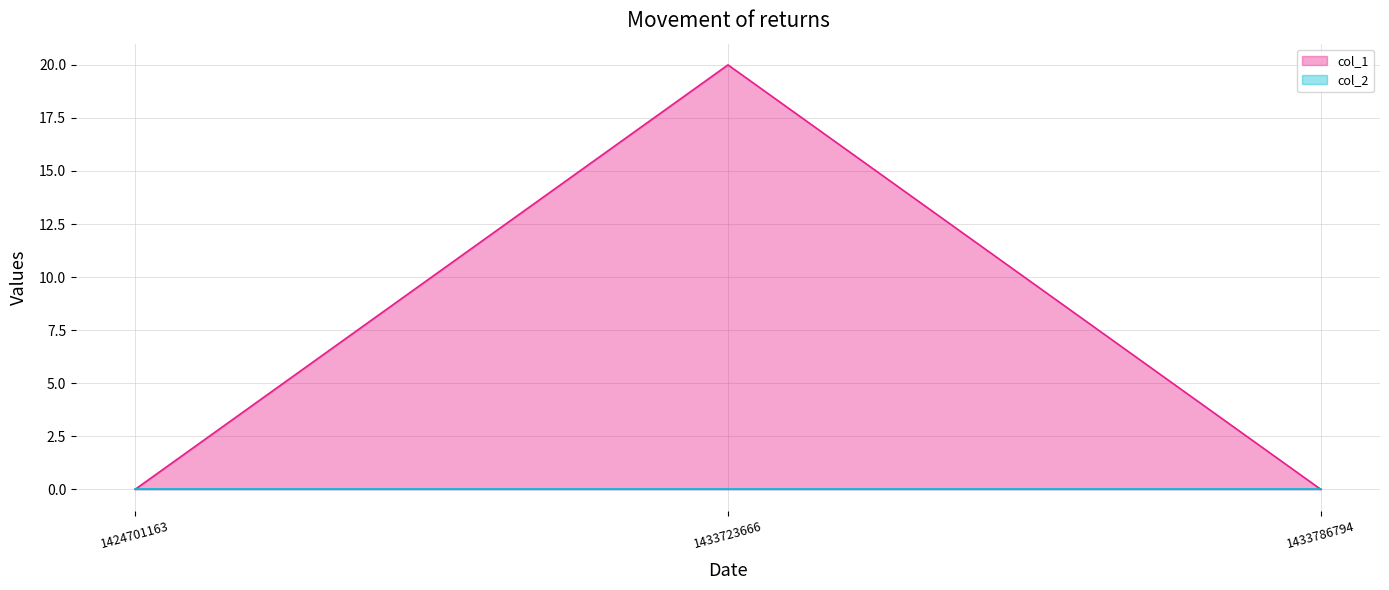

How many series are shown in this chart?

2